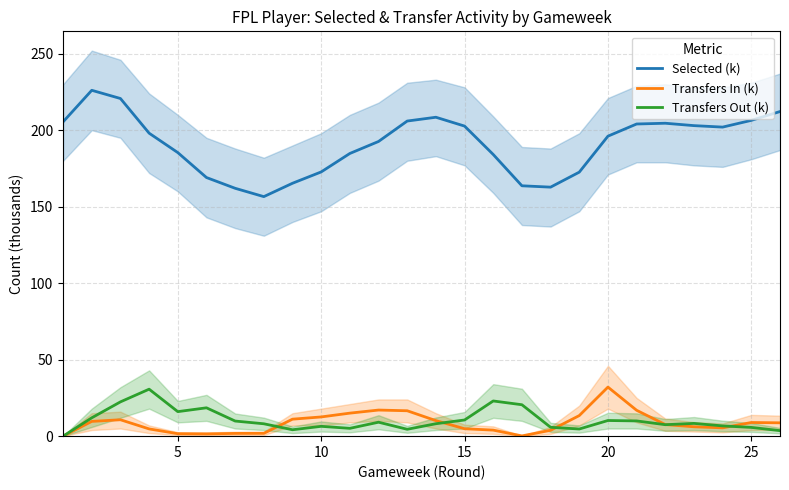

True or false: Selected (k) and Transfers In (k) intersect in this chart.

False